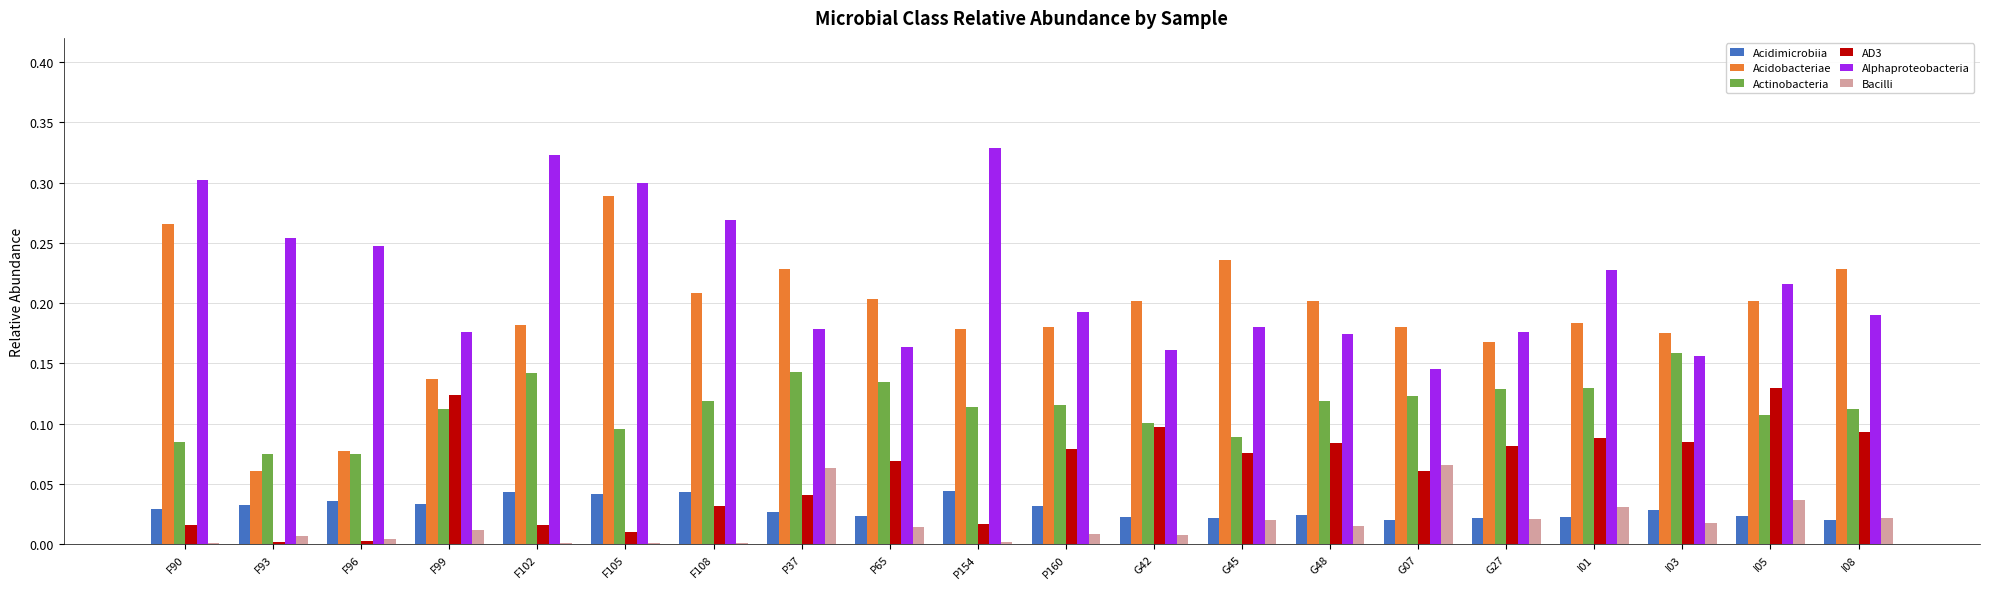

Is the value of Acidimicrobiia at G07 greater than the value of AD3 at I05?

No